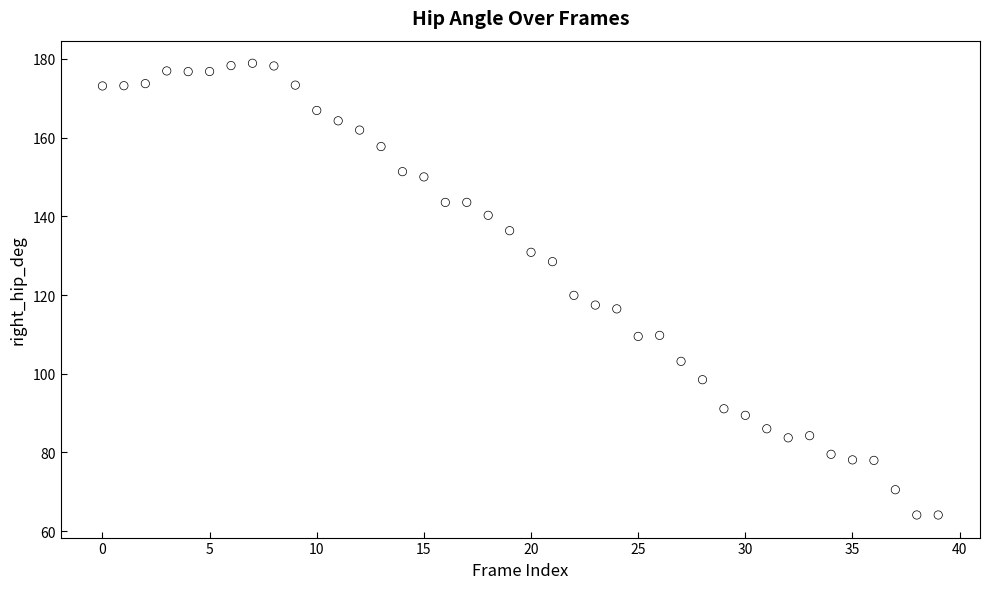

What is the range of Y values (max minus min)?

114.8